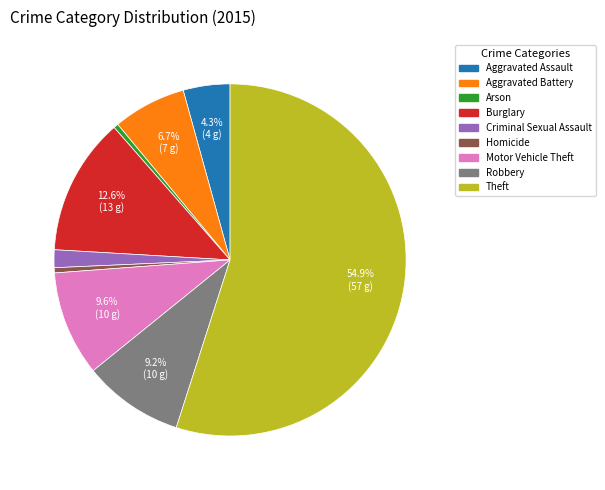

Does Motor Vehicle Theft represent more than half of the total?

No